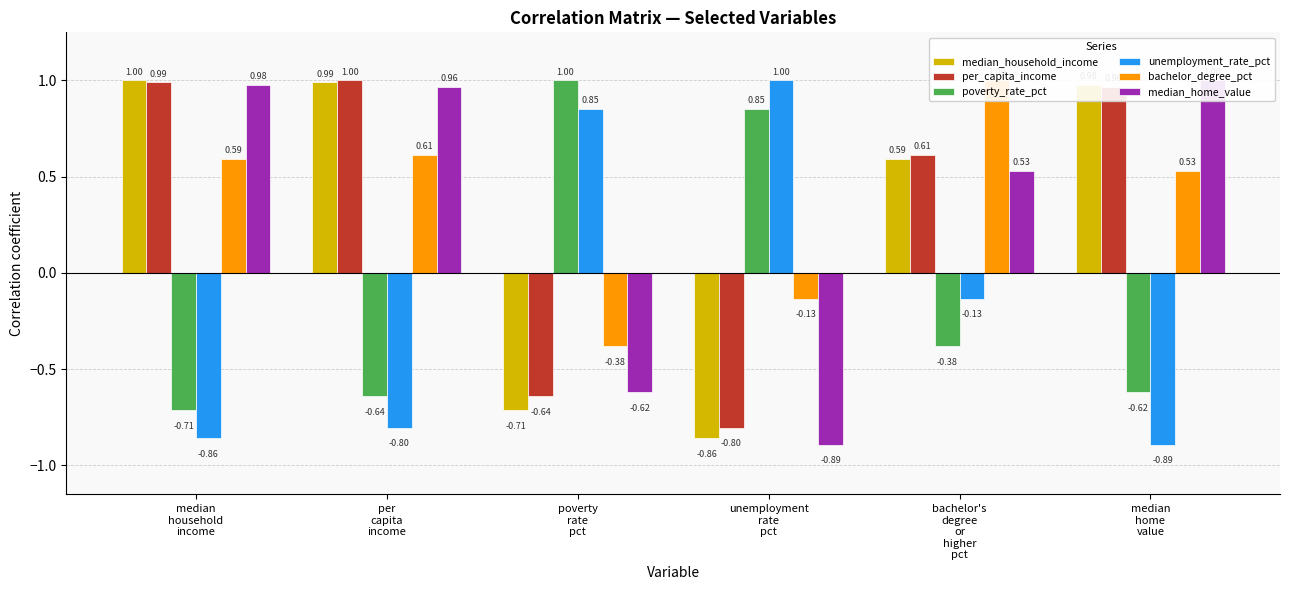

List the labels in order of median_household_income value, largest first.

median
household
income, per
capita
income, median
home
value, bachelor's
degree
or
higher
pct, poverty
rate
pct, unemployment
rate
pct